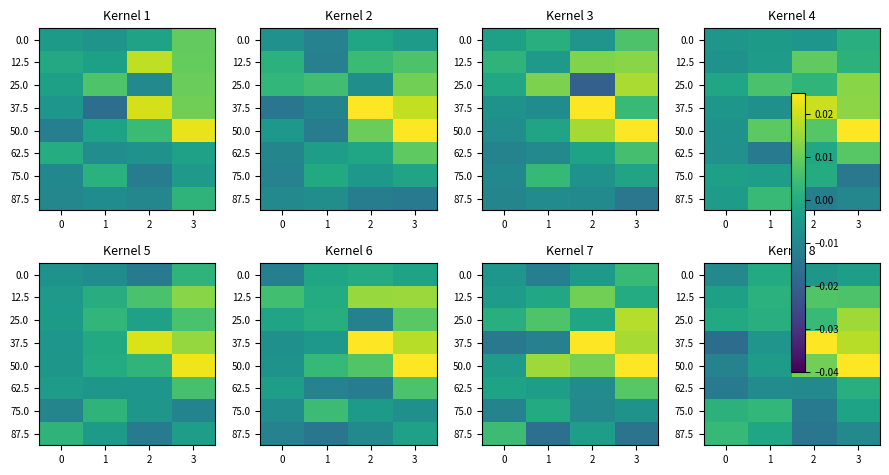

List the series in order of their peak value, lowest first.

0.0, 62.5, 75.0, 87.5, 12.5, 25.0, 37.5, 50.0